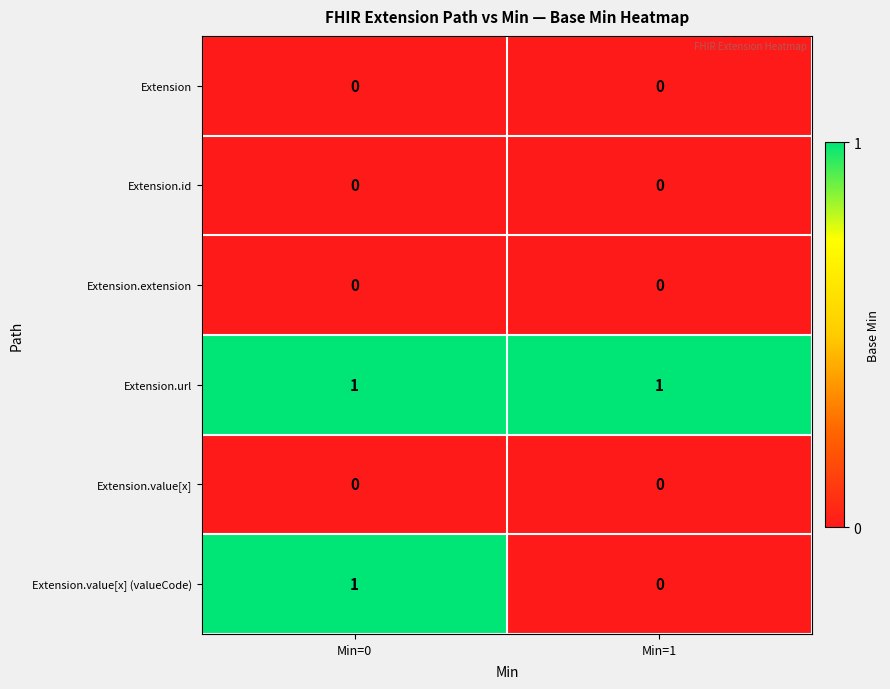

Which series has the largest range (max minus min)?

Extension.value[x] (valueCode)